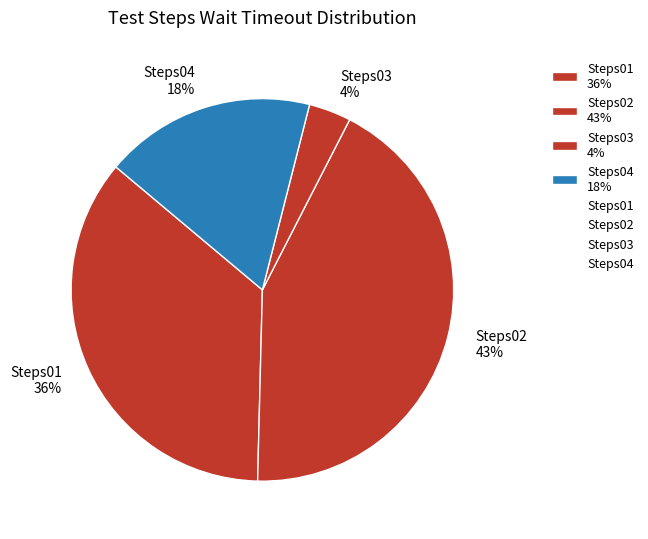

Do Steps02 43% and Steps03 4% together represent more than half of the pie?

No